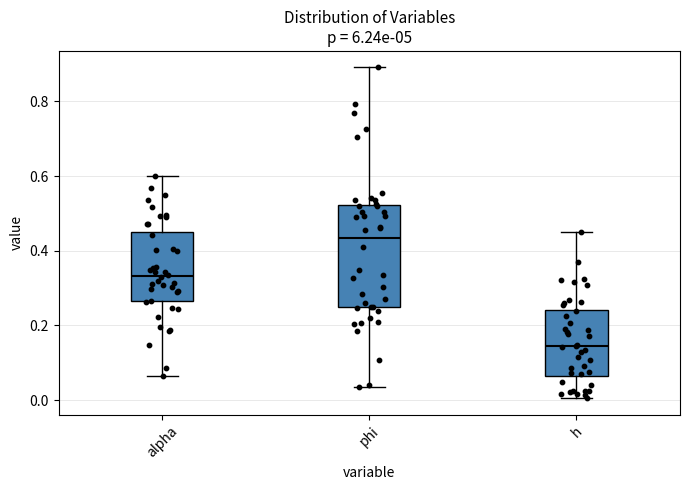

Reading left to right, read every box against the y-axis: the position of its median line, the range the box covers, and the ends of its whiskers. The values are not printed on the chart, so give them approximately, as read against the axis.

alpha: median 0.34, box 0.26 to 0.44, whiskers 0.06 to 0.60
phi: median 0.44, box 0.24 to 0.52, whiskers 0.04 to 0.90
h: median 0.14, box 0.06 to 0.24, whiskers 0.00 to 0.44